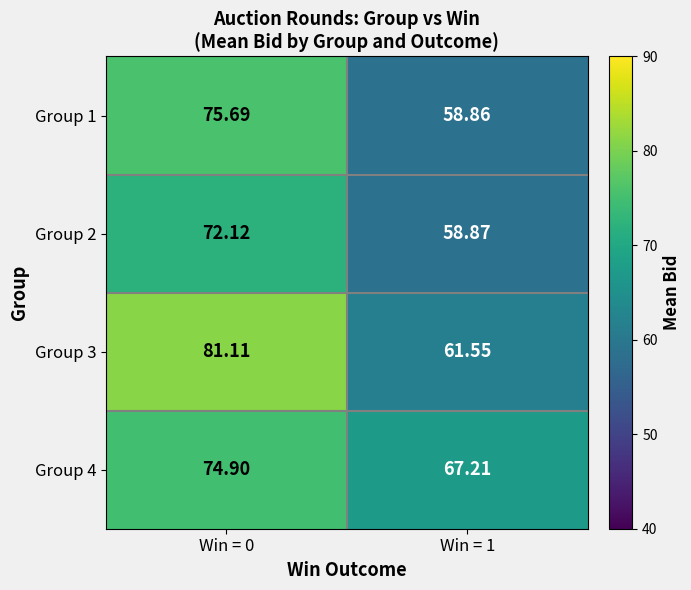

What is the smallest value displayed?

58.9